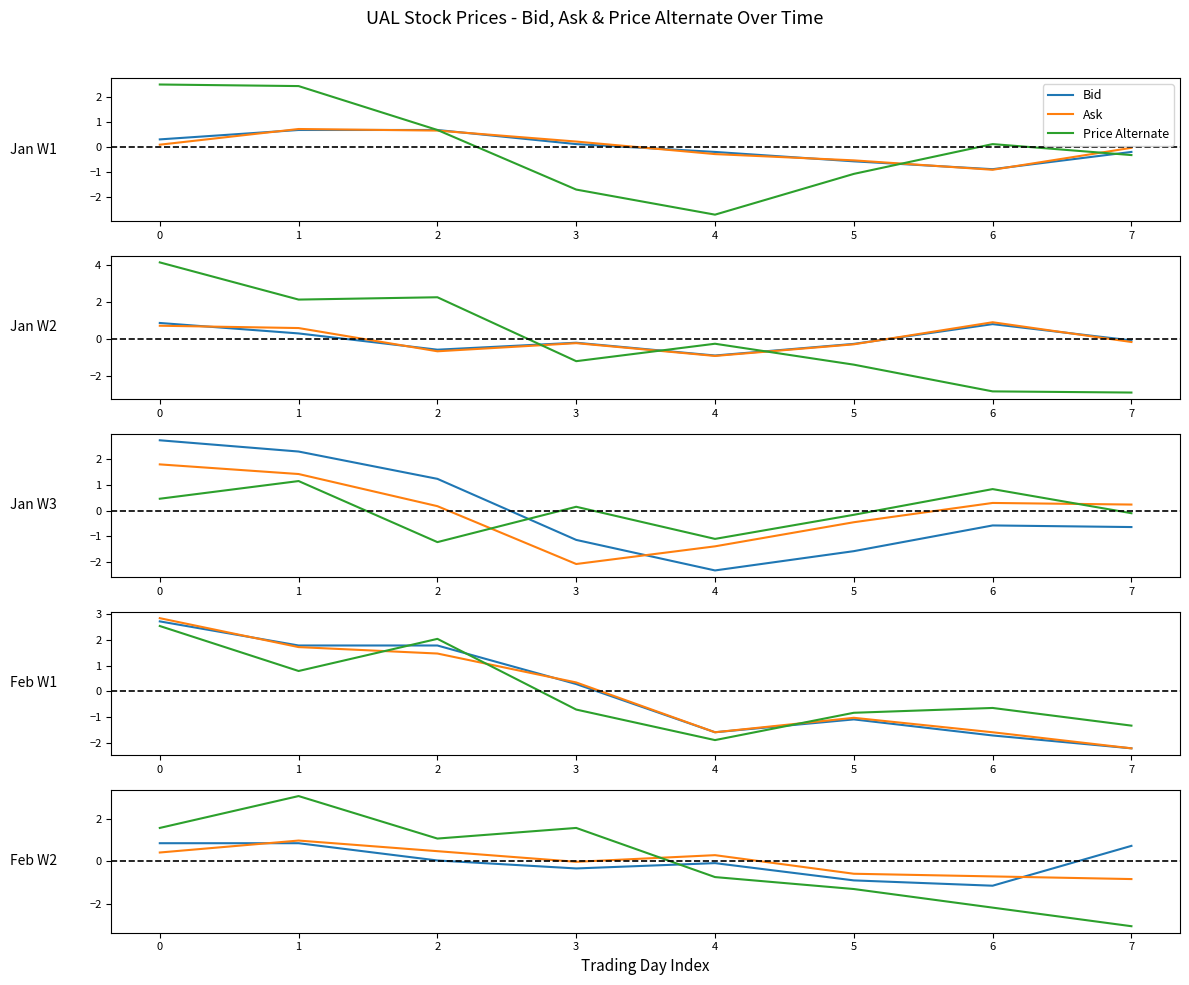

Is this an area chart (filled region under the line)?

No